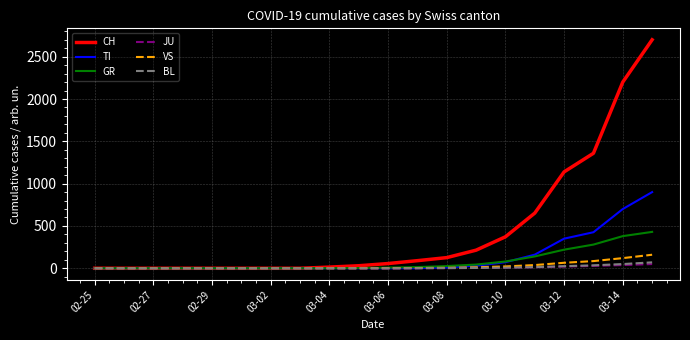

Which series has the largest total across all categories?

CH